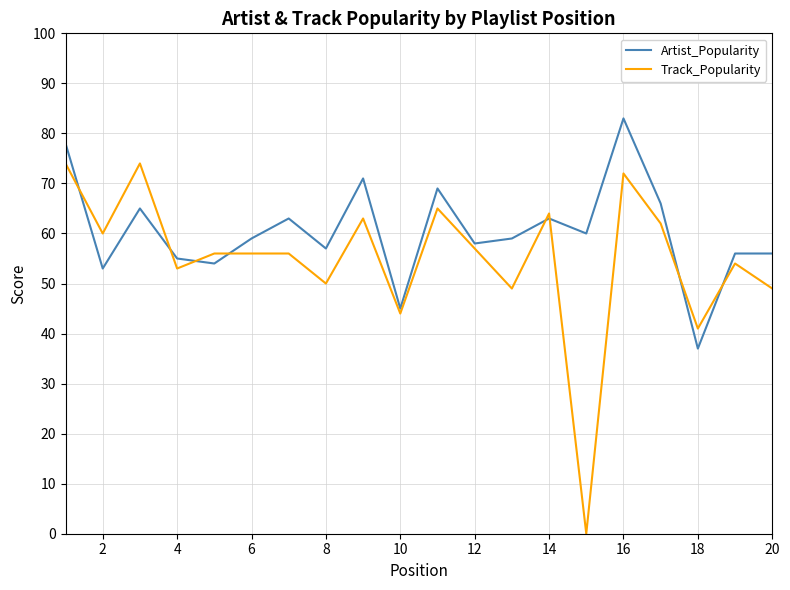

Which series has the largest total across all categories?

Artist_Popularity